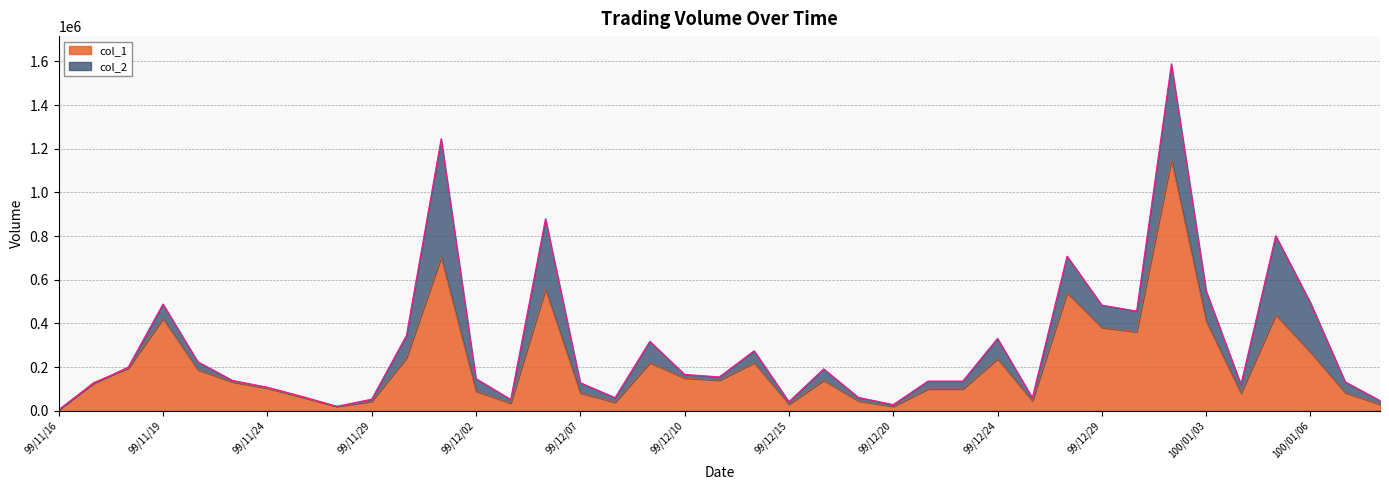

Reading left to right, list all the values displayed in this chart.

col_1: 99/11/16=5000	99/11/17=130000	99/11/18=195000	99/11/19=422000	99/11/22=188000	99/11/23=132000	99/11/24=104000	99/11/25=62000	99/11/26=20000	99/11/29=43000	99/11/30=242000	99/12/01=703000	99/12/02=90000	99/12/03=35000	99/12/06=557000	99/12/07=82000	99/12/08=39000	99/12/09=220000	99/12/10=150000	99/12/13=140000	99/12/14=220000	99/12/15=30000	99/12/16=139000	99/12/17=45000	99/12/20=20000	99/12/21=100000	99/12/22=100000	99/12/24=238000	99/12/27=45000	99/12/28=540000	99/12/29=381000	99/12/30=362000	99/12/31=1150000	100/01/03=410000	100/01/04=80000	100/01/05=439000	100/01/06=268000	100/01/07=82000	100/01/10=30000
col_2: 99/11/16=5010	99/11/17=124300	99/11/18=200030	99/11/19=488780	99/11/22=224720	99/11/23=138820	99/11/24=107880	99/11/25=65760	99/11/26=20700	99/11/29=53070	99/11/30=344660	99/12/01=1245960	99/12/02=147600	99/12/03=51700	99/12/06=879520	99/12/07=128630	99/12/08=59920	99/12/09=318100	99/12/10=166700	99/12/13=155150	99/12/14=274900	99/12/15=41700	99/12/16=191810	99/12/17=61250	99/12/20=28200	99/12/21=136000	99/12/22=136000	99/12/24=331420	99/12/27=59900	99/12/28=708100	99/12/29=483920	99/12/30=456600	99/12/31=1588700	100/01/03=549000	100/01/04=120800	100/01/05=801930	100/01/06=494900	100/01/07=132360	100/01/10=46500